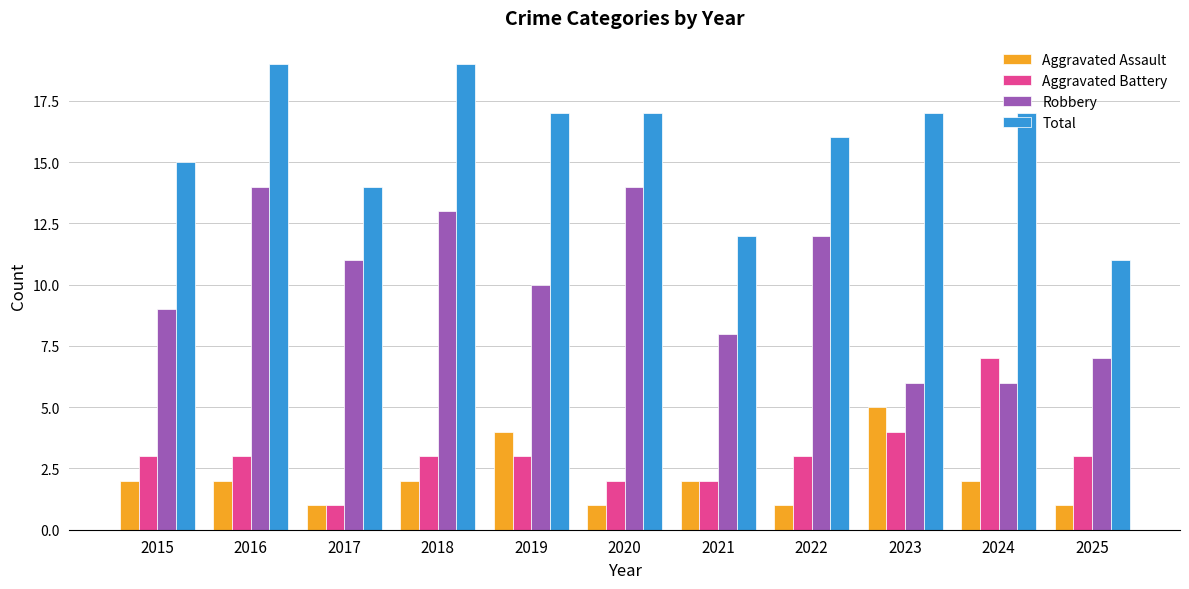

How many groups of bars are there?

11